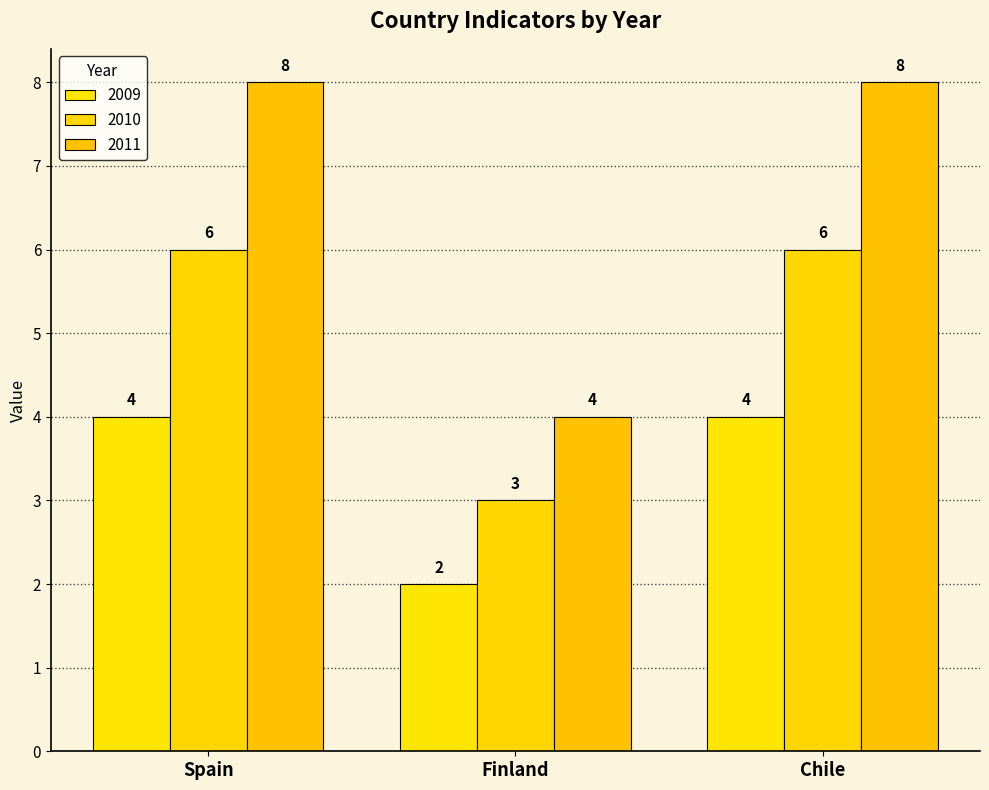

Are the bars horizontal?

No